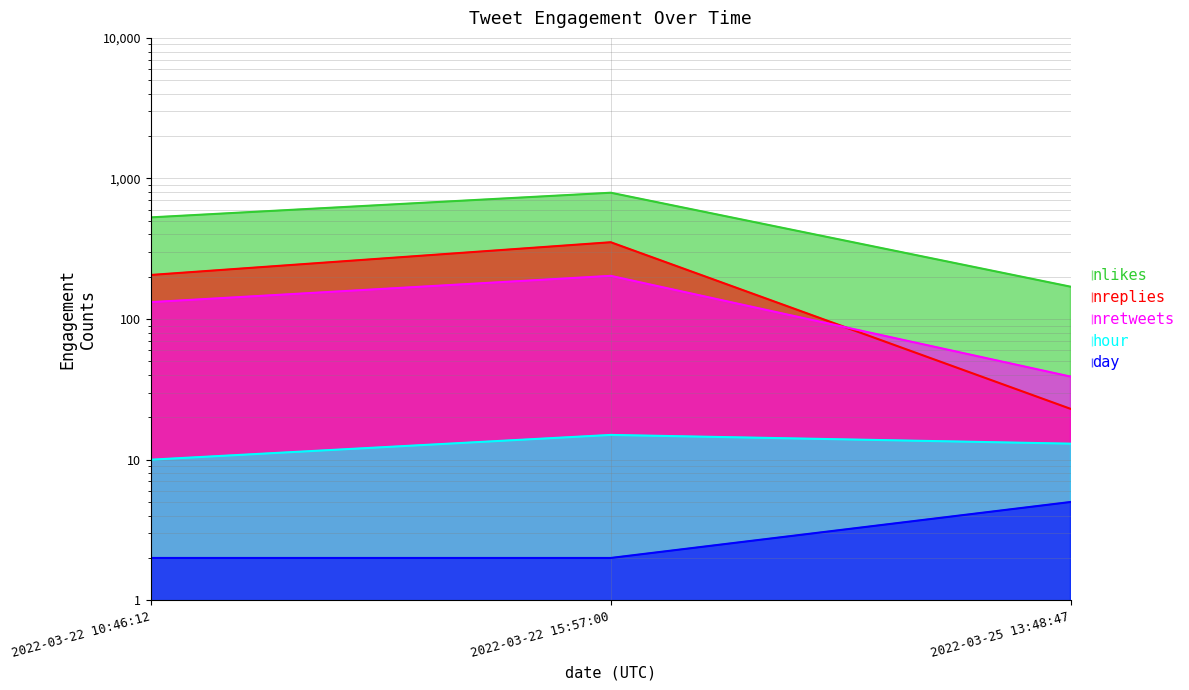

Is the value of nlikes at 2022-03-22 15:57:00 greater than the value of day at 2022-03-25 13:48:47?

Yes